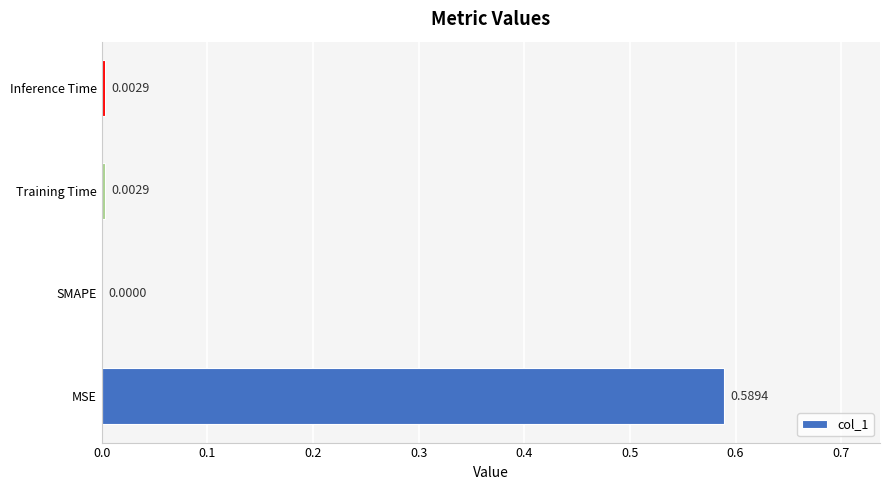

How many categories are shown in the chart?

4